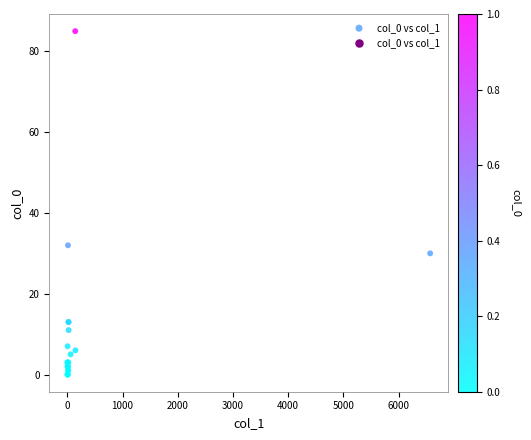

What Y value in the scatter plot is closest to 42?

32